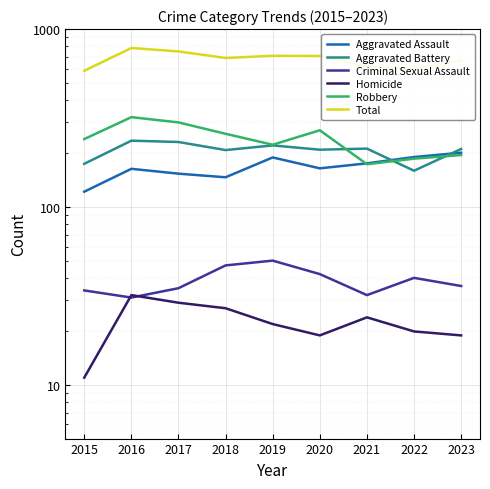

Which category has the lowest value across all series?

2015